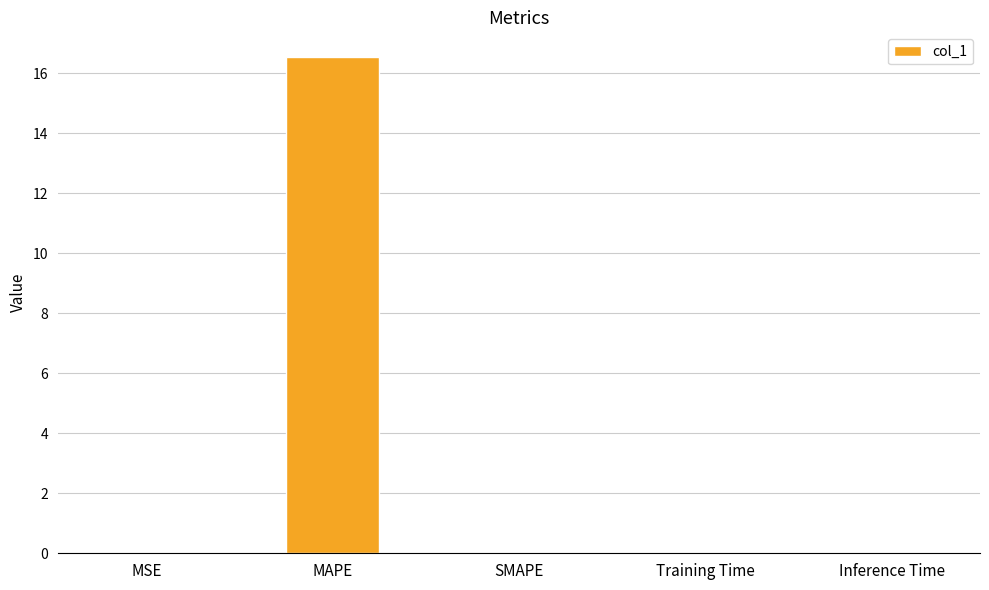

What is the sum of the values at MAPE and SMAPE?

16.5